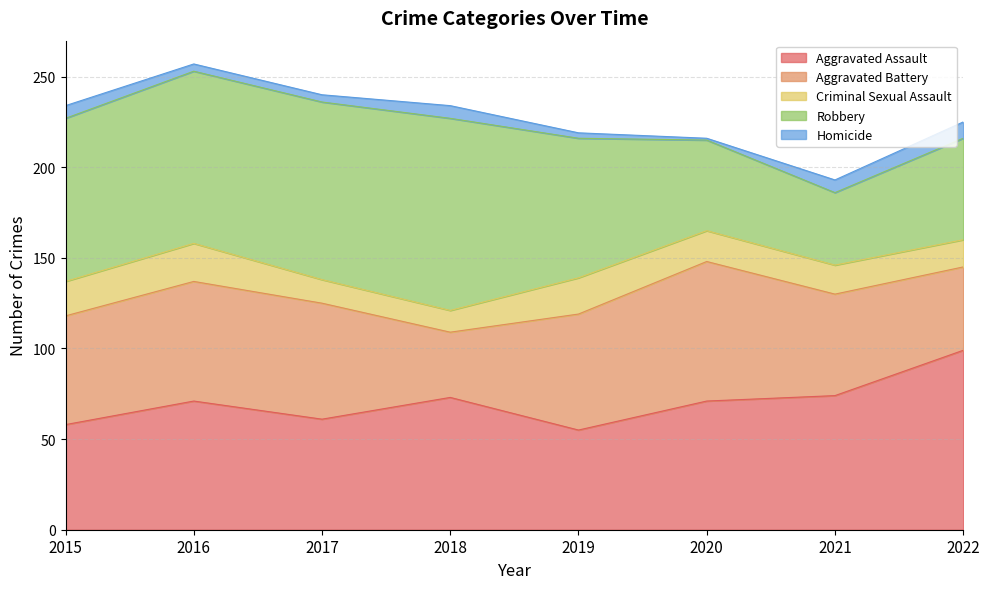

What are all the series names shown in the legend?

Aggravated Assault, Aggravated Battery, Criminal Sexual Assault, Robbery, Homicide